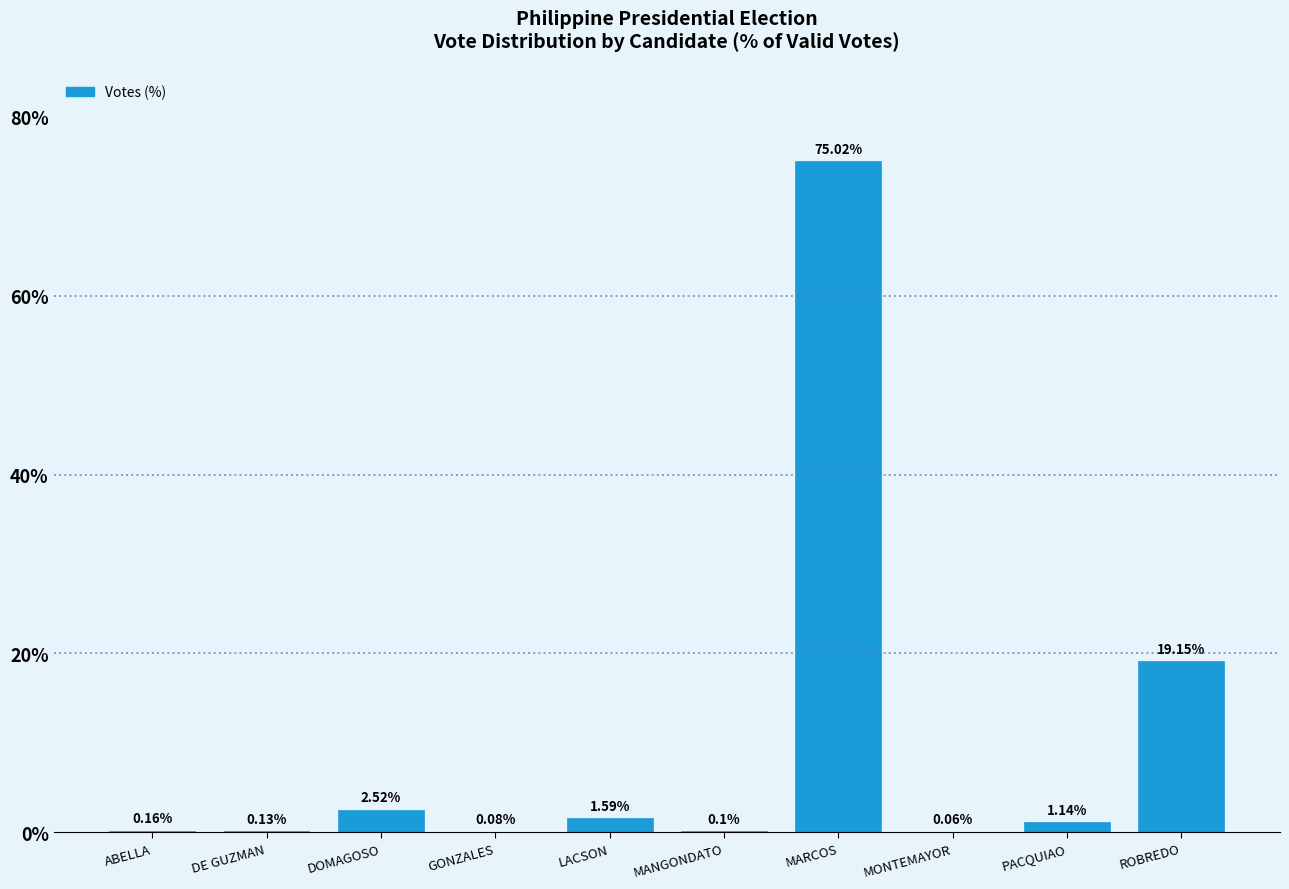

Where is the data nearest to the value 37?

ROBREDO